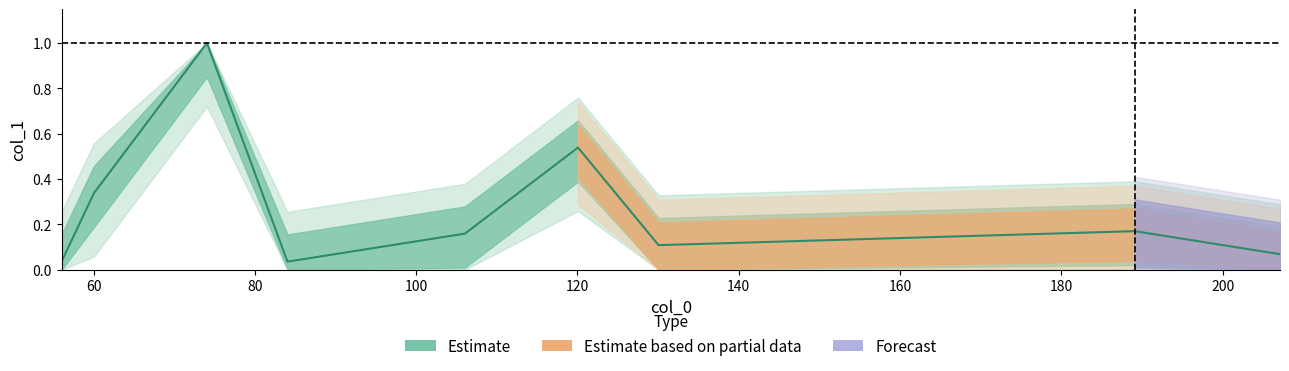

Reading right to left, transcribe all the data shown in this chart.

207.0972900390625=0.1	189.0888214111328=0.2	130.05020141601562=0.1	120.06565856933594=0.5	106.04998016357422=0.2	84.04436492919922=0.0	74.06010437011719=1.0	60.04467010498047=0.3	56.04979705810547=0.0